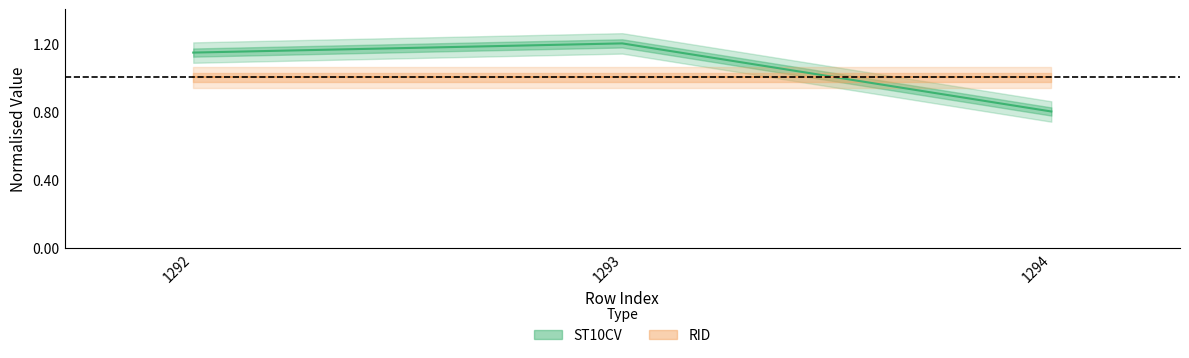

What is the minimum value shown in the chart?

0.8